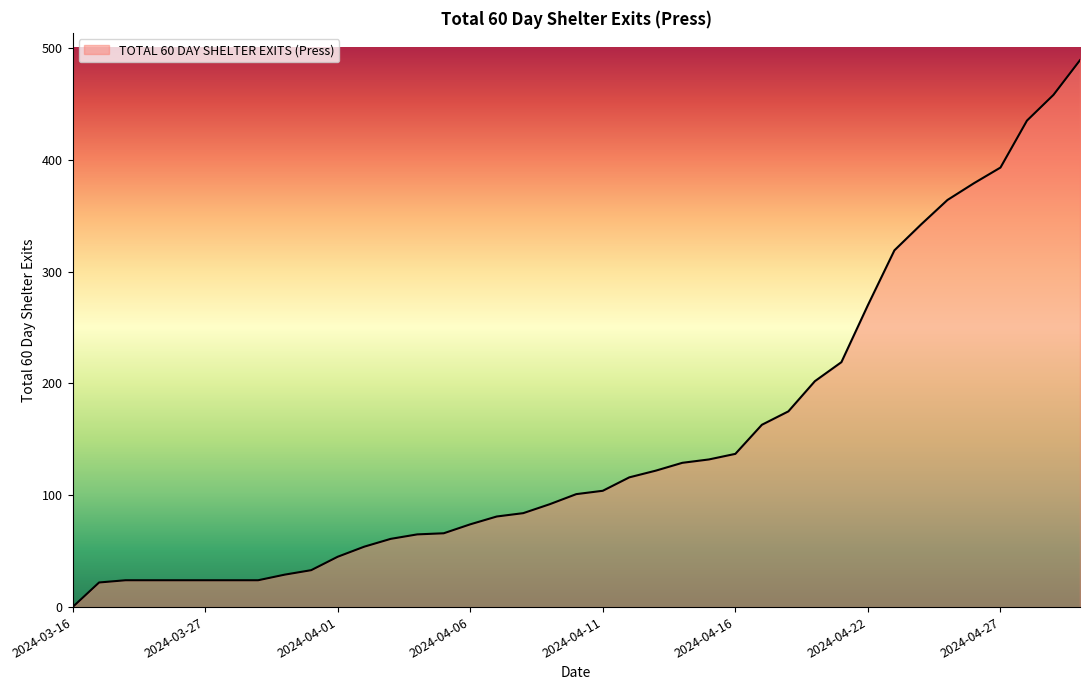

What is the difference between the maximum and minimum values?

489